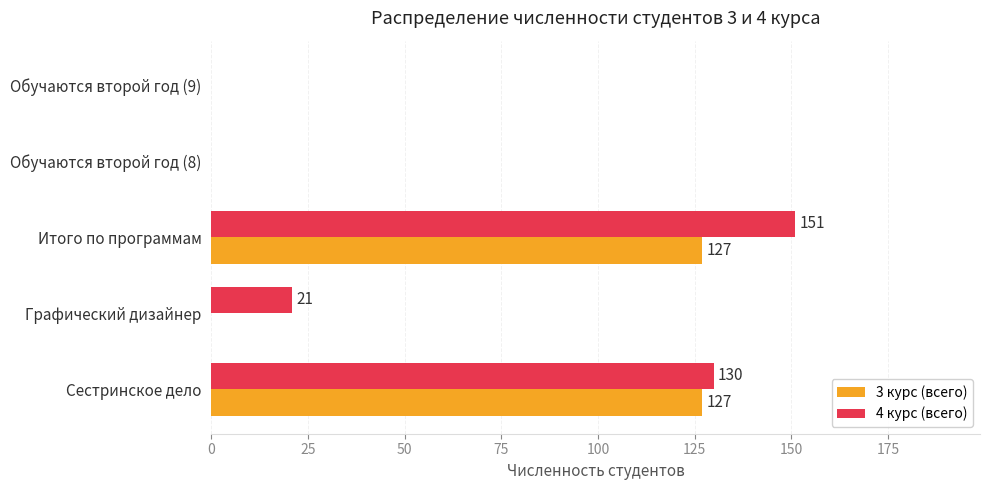

How many data points does each series have?

5